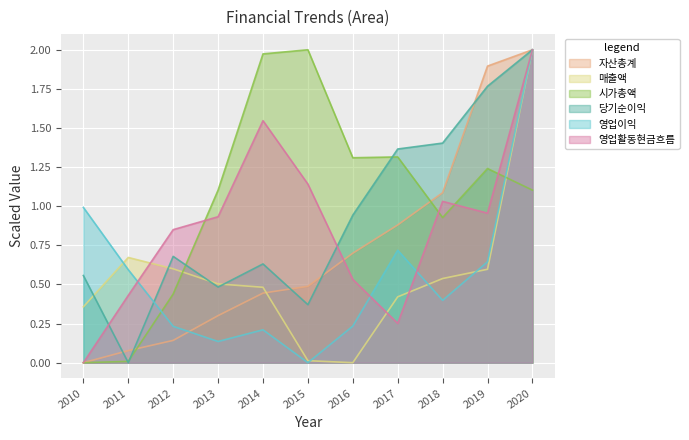

List the labels in order of 당기순이익 value, smallest first.

2011, 2015, 2013, 2010, 2014, 2012, 2016, 2017, 2018, 2019, 2020